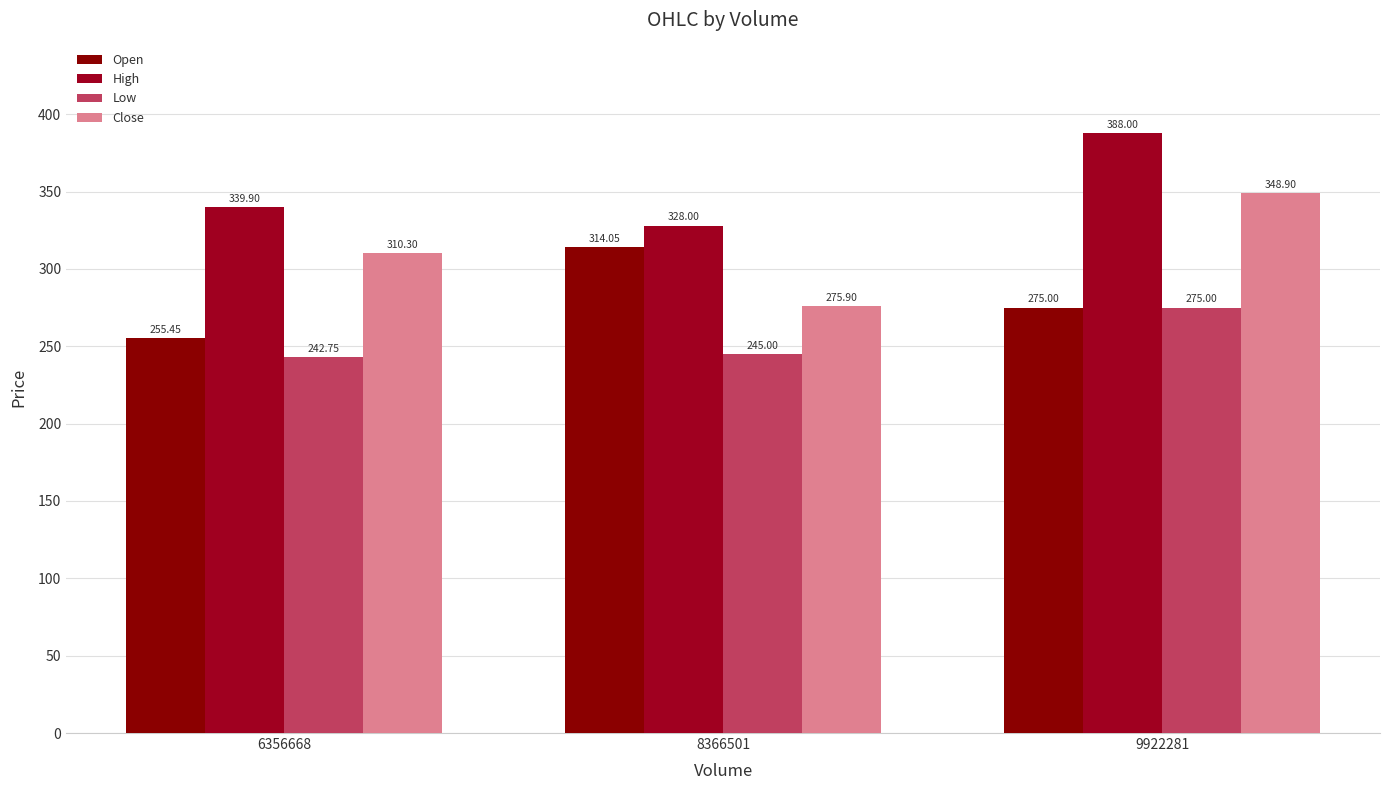

How many categories are shown in the chart?

3